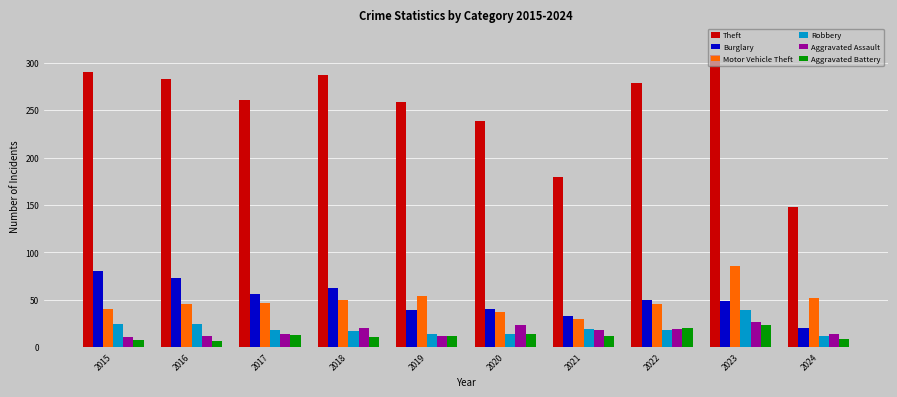

Which series changed the most between 2019 and 2022?

Theft